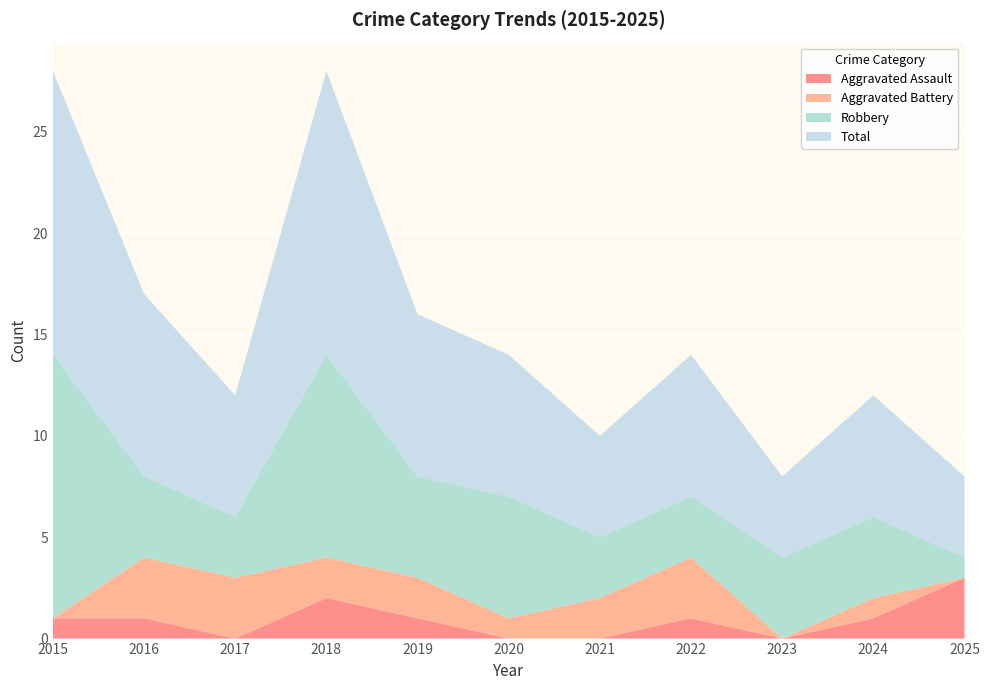

Reading right to left, transcribe all the data shown in this chart.

Aggravated Assault: 3	1	0	1	0	0	1	2	0	1	1
Aggravated Battery: 0	1	0	3	2	1	2	2	3	3	0
Robbery: 1	4	4	3	3	6	5	10	3	4	13
Total: 4	6	4	7	5	7	8	14	6	9	14